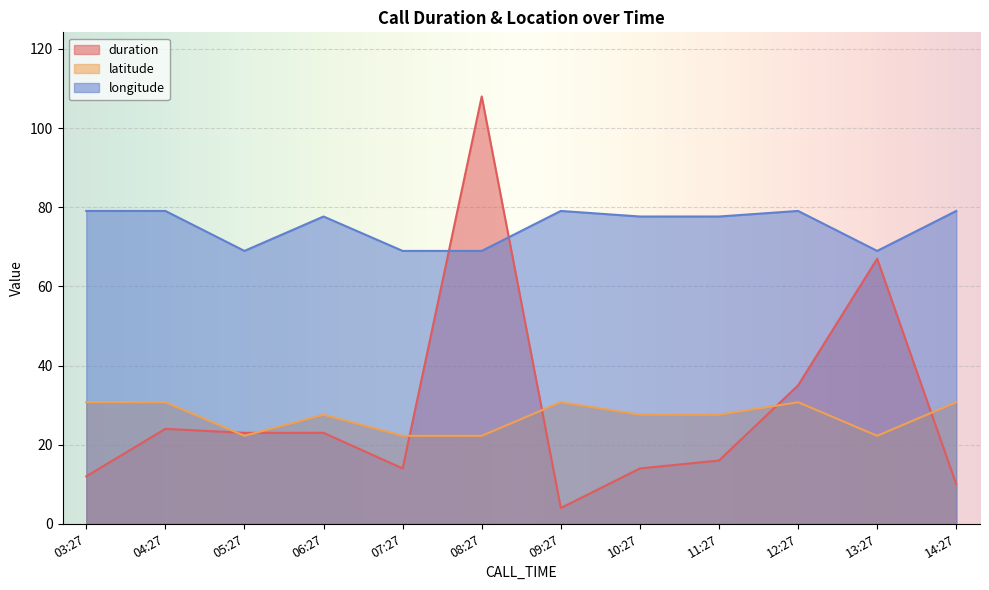

What is the label of the 10th point from the left?

12:27